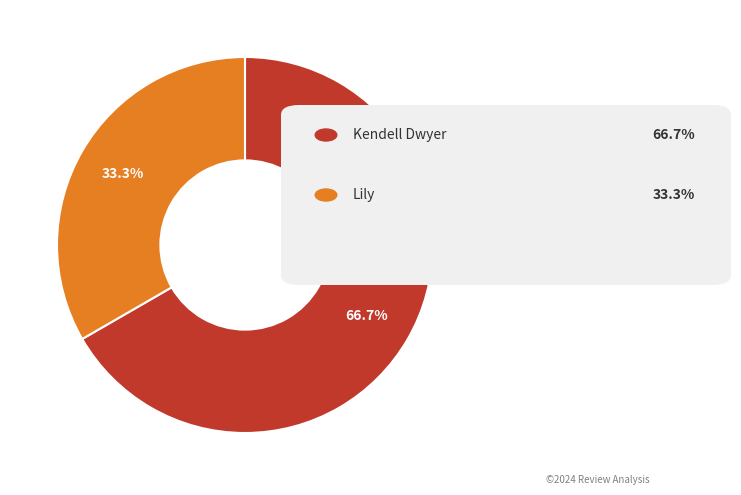

Does any single category account for the majority?

Yes